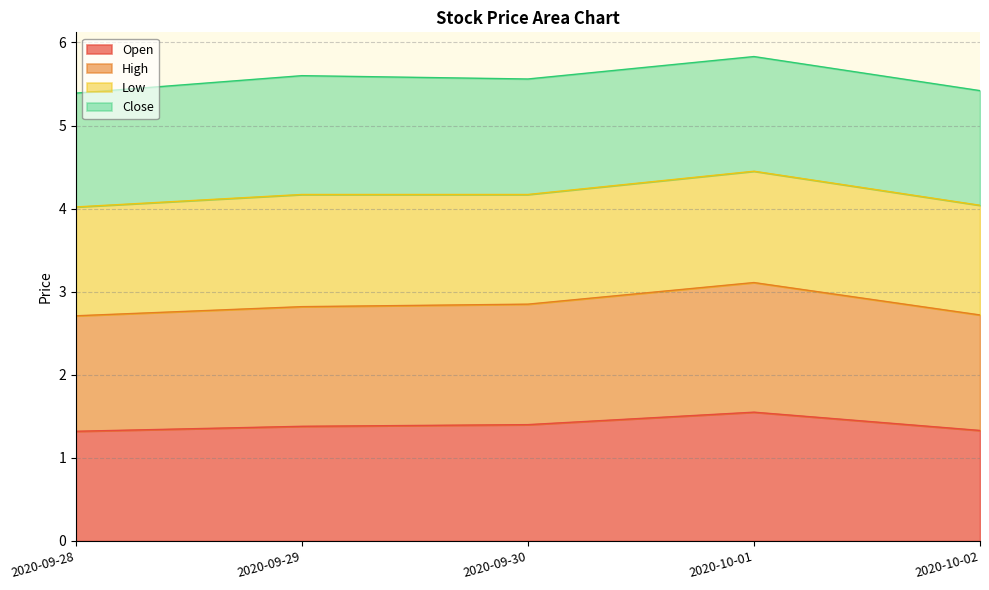

Does the chart display data point markers on the line(s)?

No